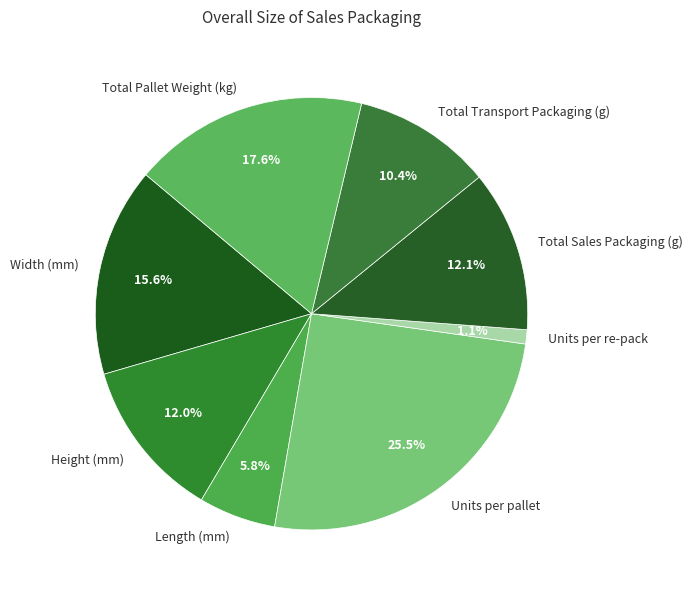

Which slice is the smallest?

Units per re-pack